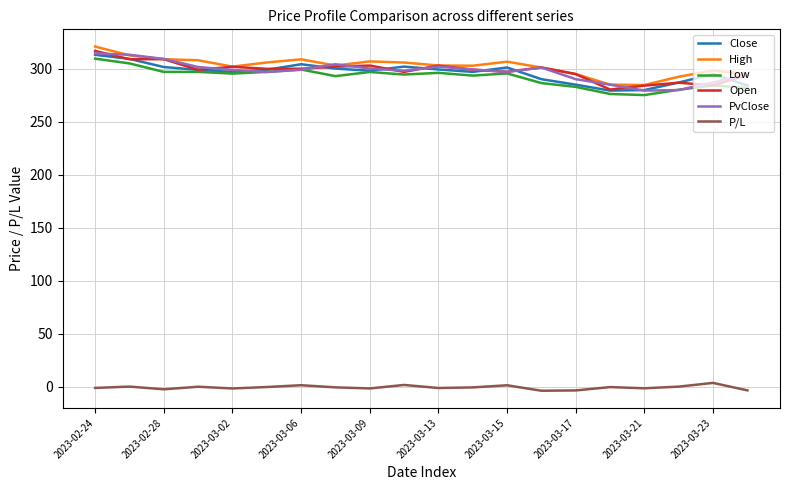

True or false: P/L and Close cross at least once.

False